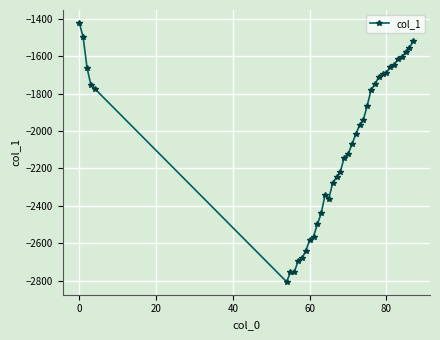

What is the value of the 34th point from the left?

-1644.7